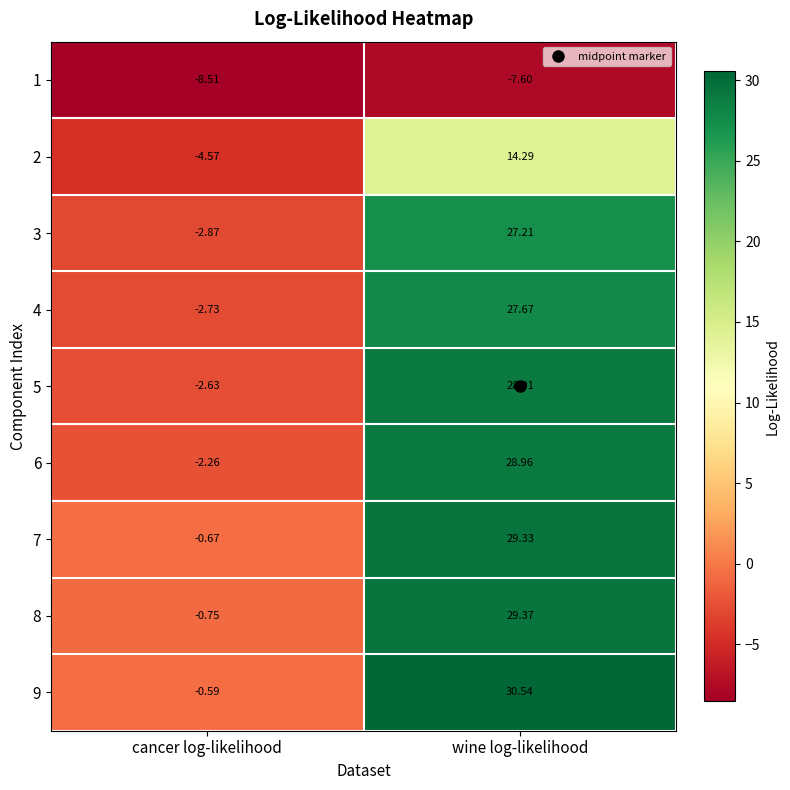

Which category has the lowest value across all series?

cancer log-likelihood